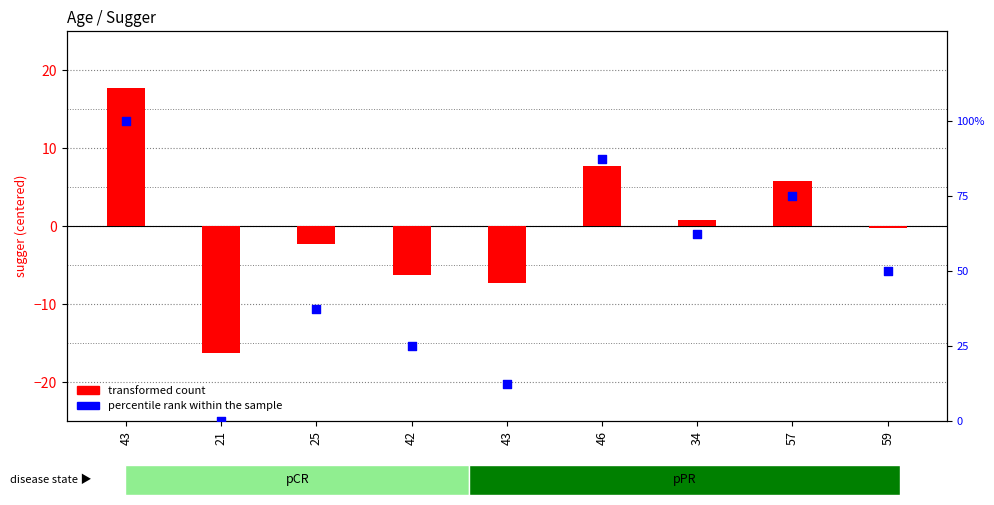

What are all the series names shown in the legend?

transformed count, percentile rank within the sample